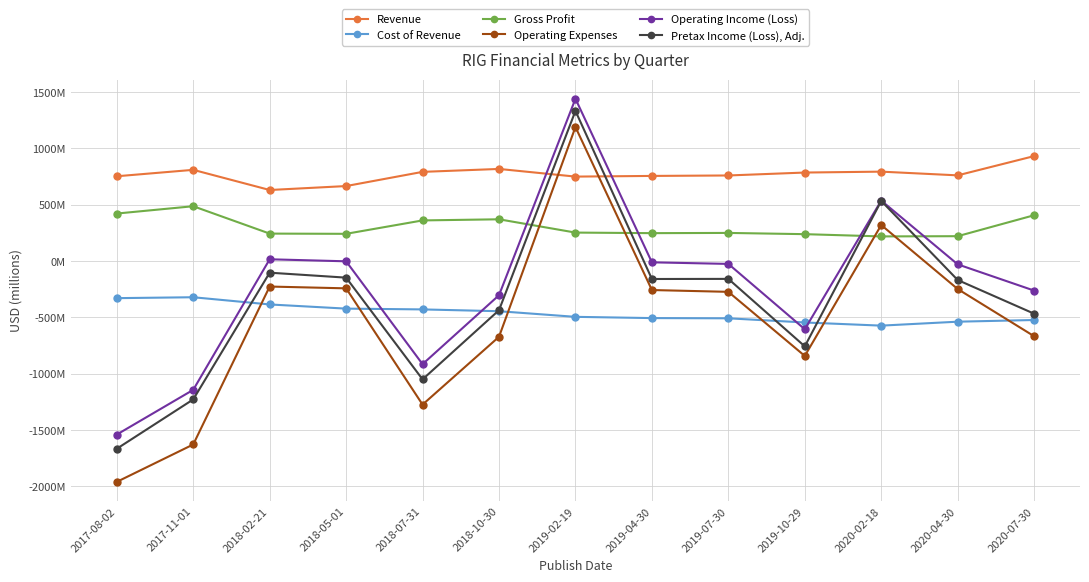

Does the chart have visible grid lines?

Yes